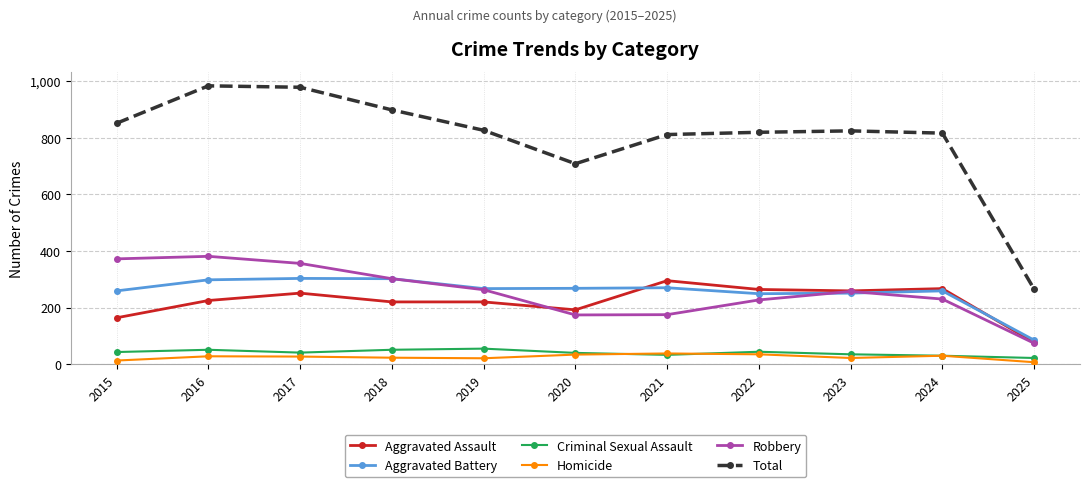

What is the total value across all series at 2017?

1956